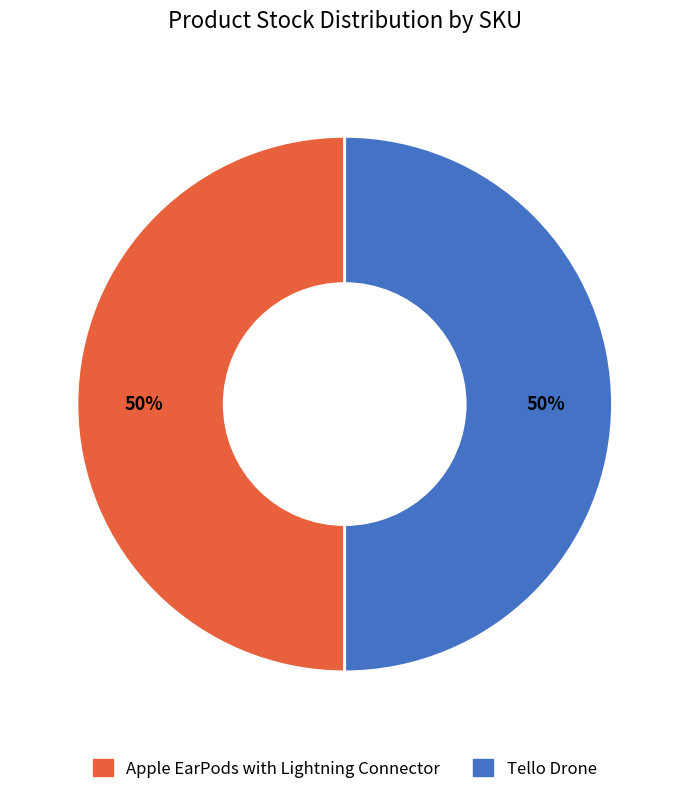

What percentage is the Tello Drone slice, to the nearest percent?

50%